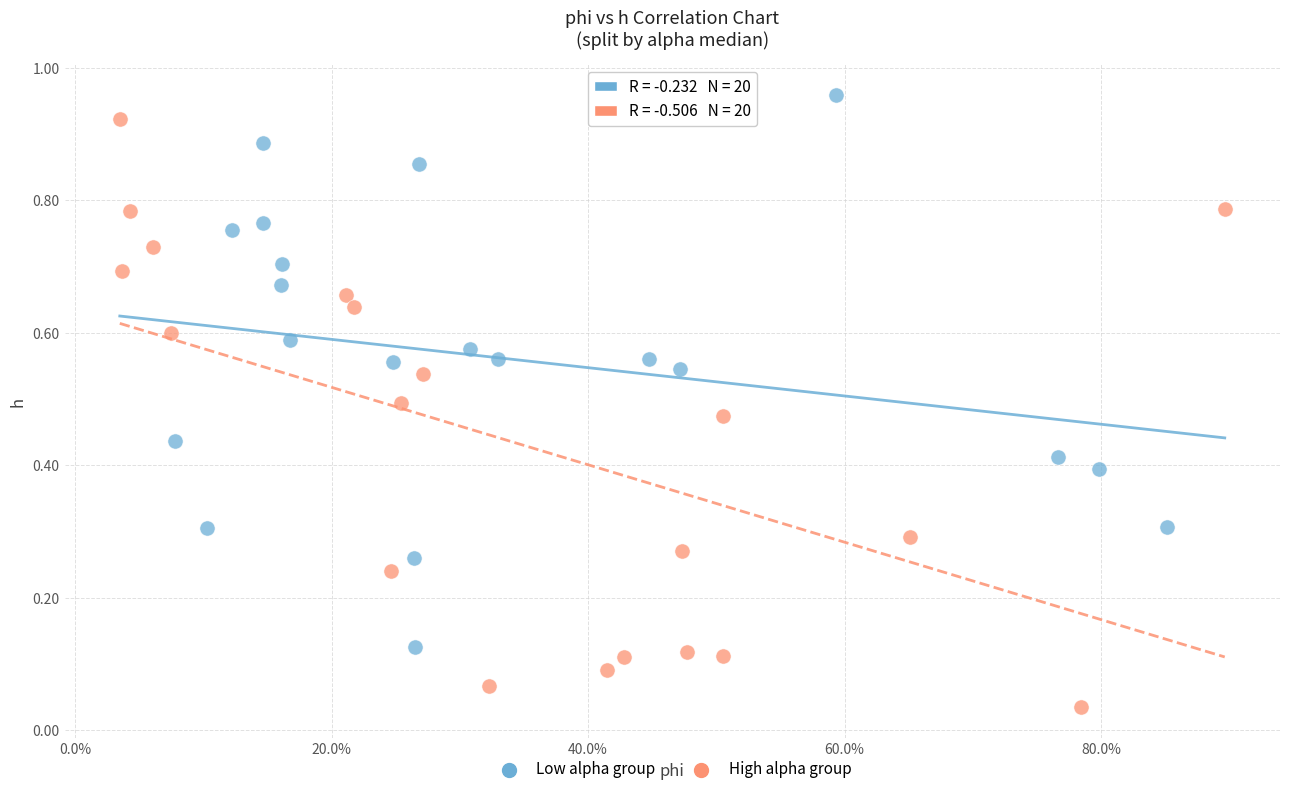

What are all the series names shown in the legend?

Low alpha group, High alpha group